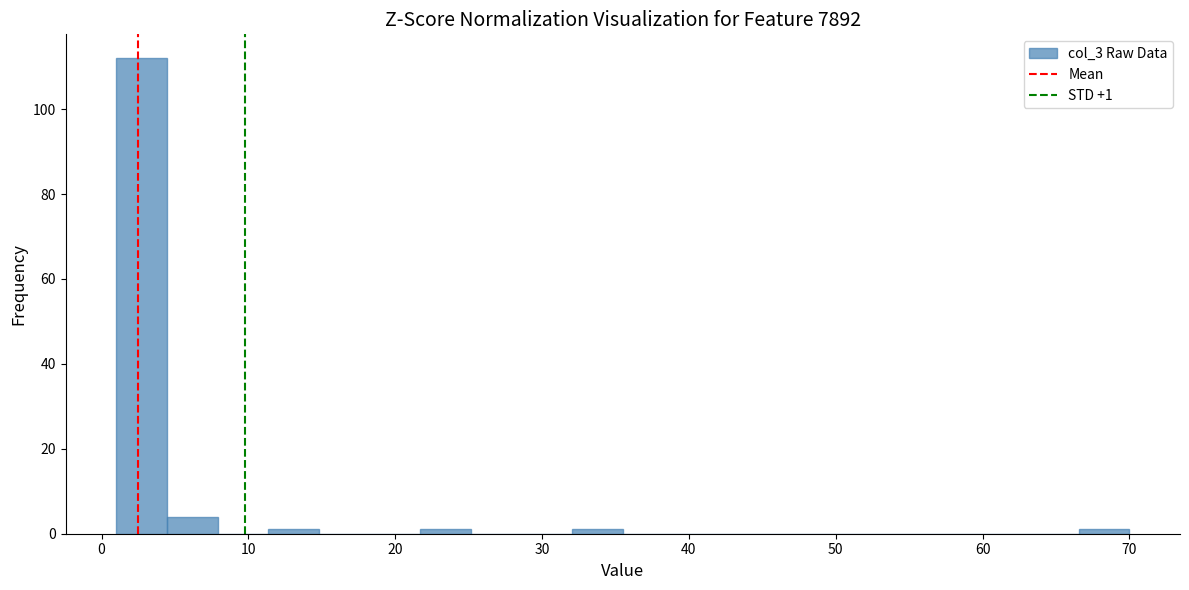

Around what value on the x-axis is the tallest bar? Give the approximate position of its centre, as read against the axis.

3